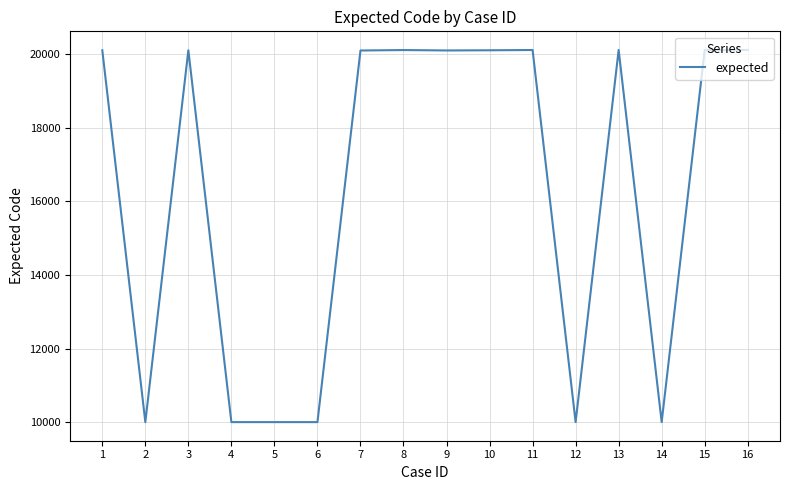

Is it true that the value at 14 is 15258?

False